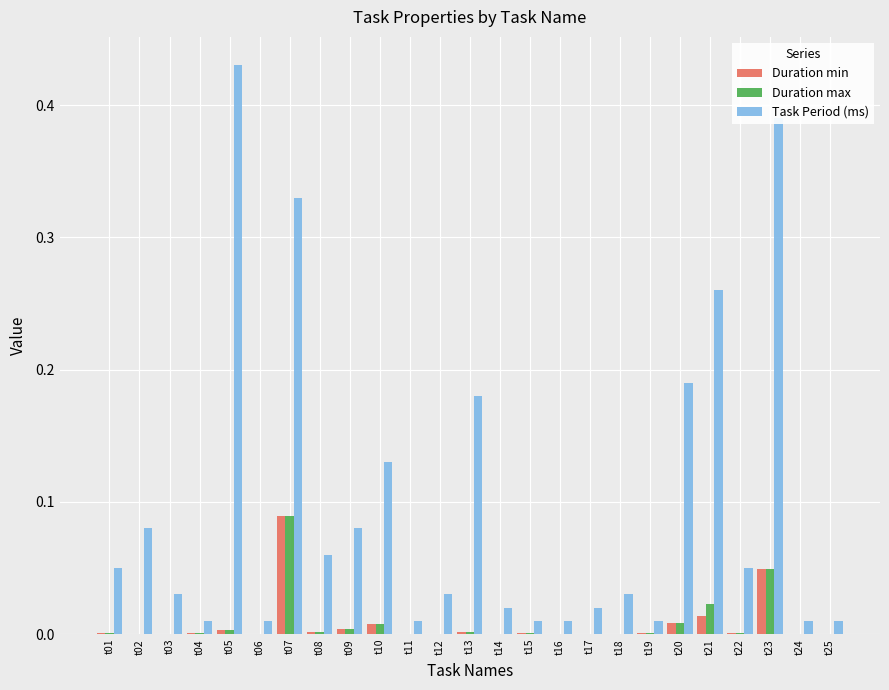

Which series has the largest range (max minus min)?

Task Period (ms)